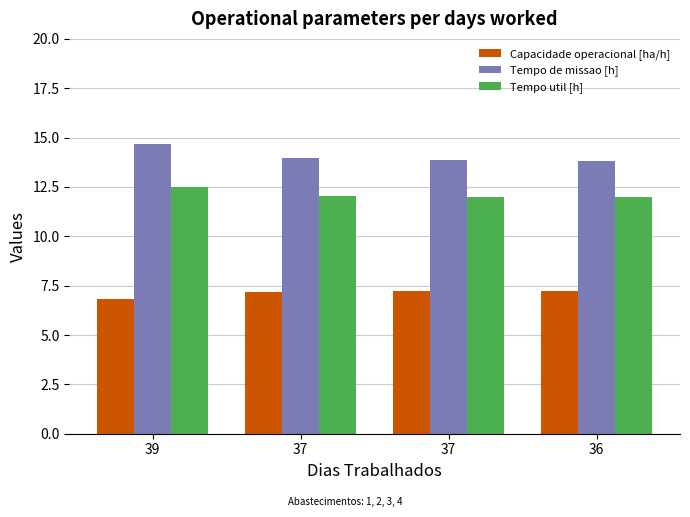

Reading right to left, what are all the values shown in this chart?

Capacidade operacional [ha/h]: 36=7.2	37=7.2	37=7.2	39=6.8
Tempo de missao [h]: 36=13.8	37=13.8	37=13.9	39=14.7
Tempo util [h]: 36=12.0	37=12.0	37=12.0	39=12.5